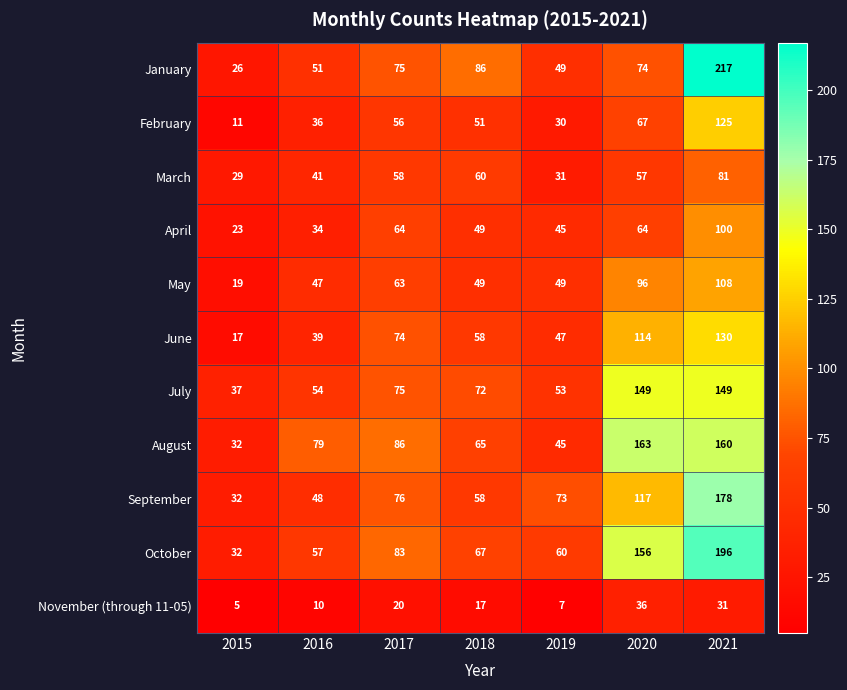

What is the difference between the highest and lowest values at 2020?

127